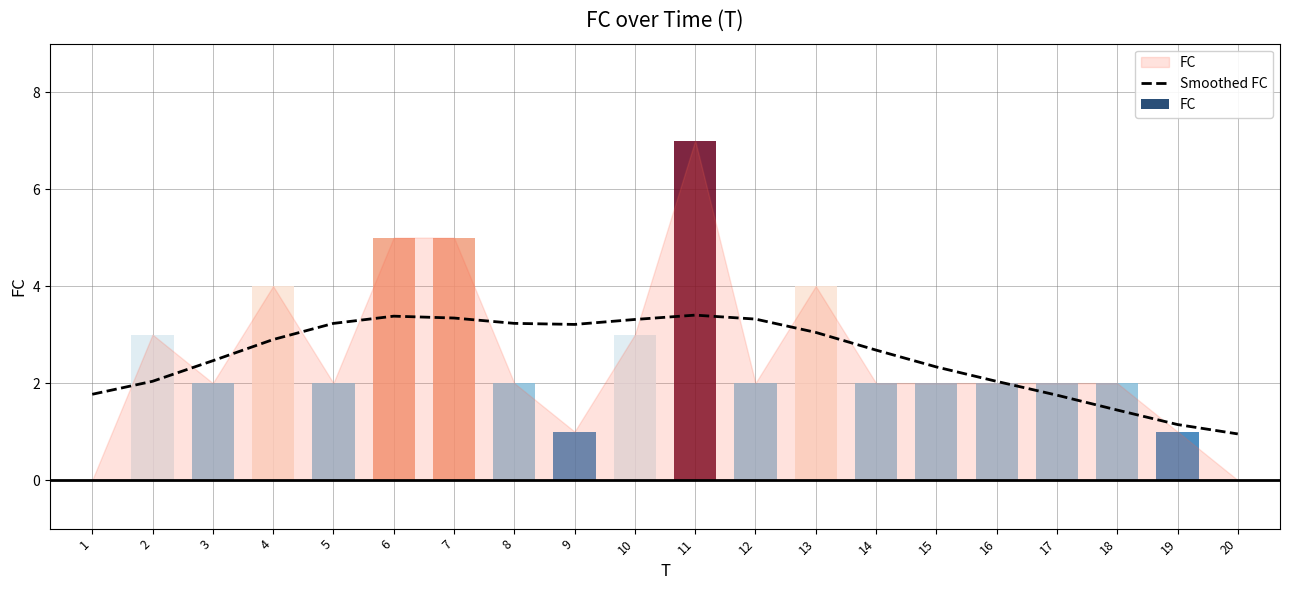

What is the highest value of the Smoothed FC series?

3.4